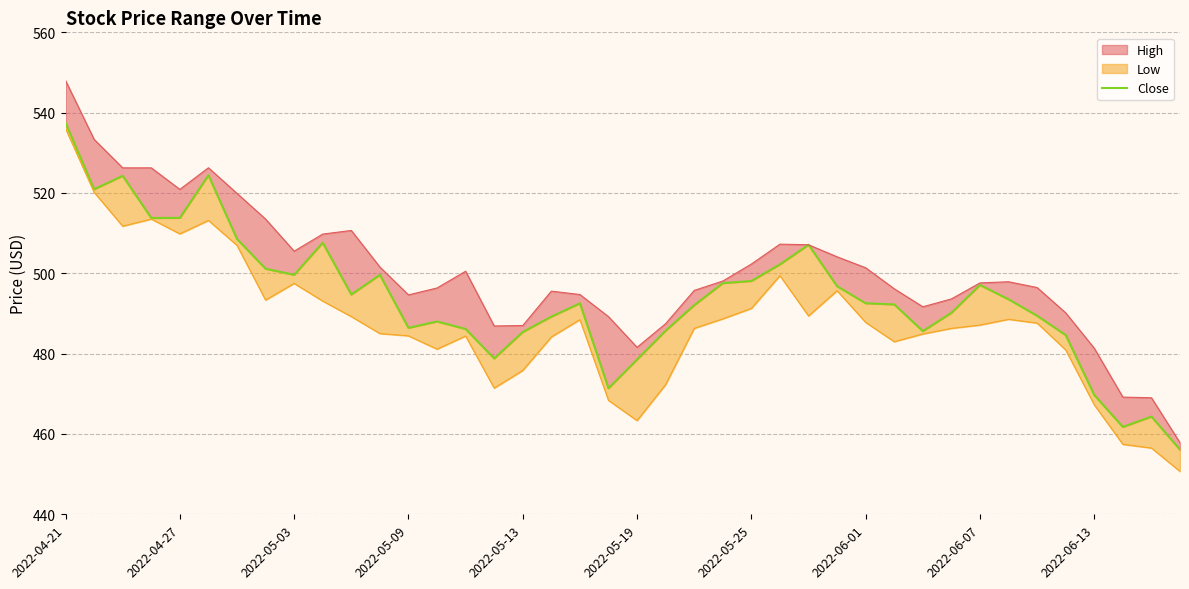

How many points are higher than both their immediate neighbors (excluding endpoints)?

9